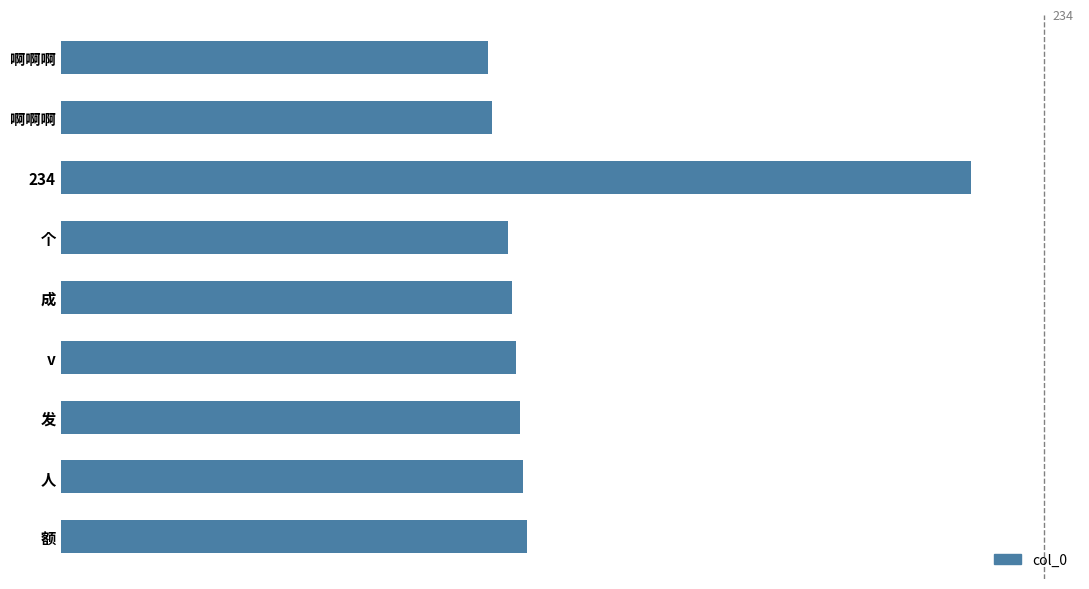

Does the chart contain any negative values?

No